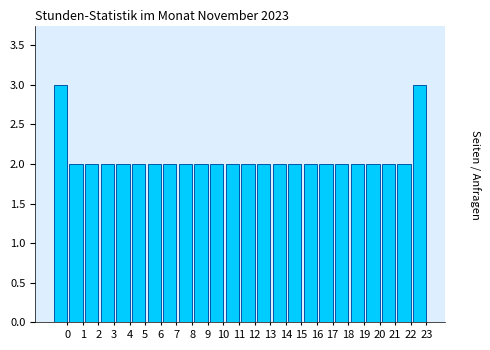

Reading right to left, transcribe all the data shown in this chart.

23=3	22=2	21=2	20=2	19=2	18=2	17=2	16=2	15=2	14=2	13=2	12=2	11=2	10=2	9=2	8=2	7=2	6=2	5=2	4=2	3=2	2=2	1=2	0=3